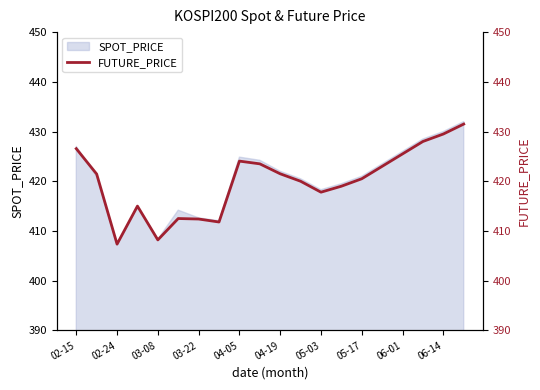

What is the difference between the maximum and second lowest values?

23.3